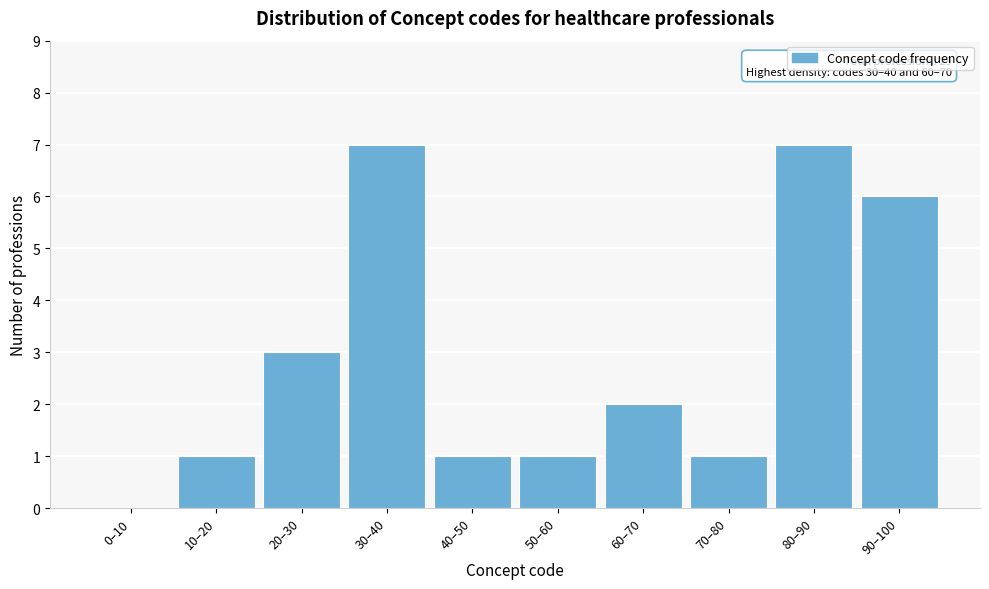

Reading right to left, list all the values displayed in this chart.

90–100=6	80–90=7	70–80=1	60–70=2	50–60=1	40–50=1	30–40=7	20–30=3	10–20=1	0–10=0